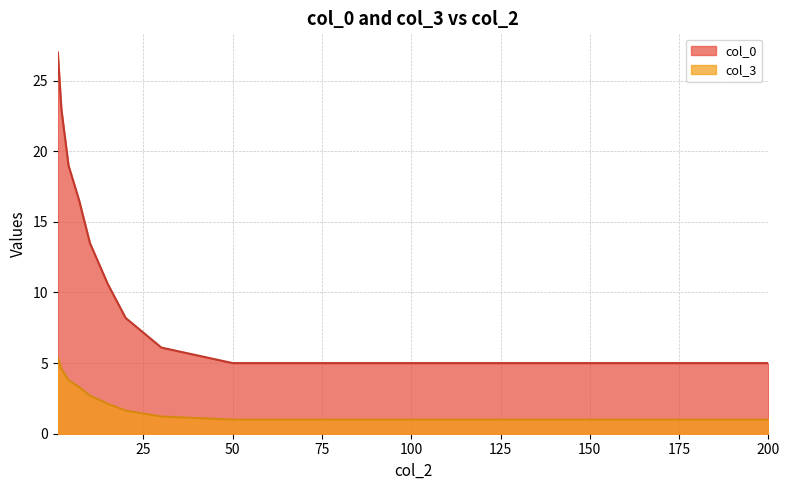

Which series changed the most between 1 and 50?

col_0